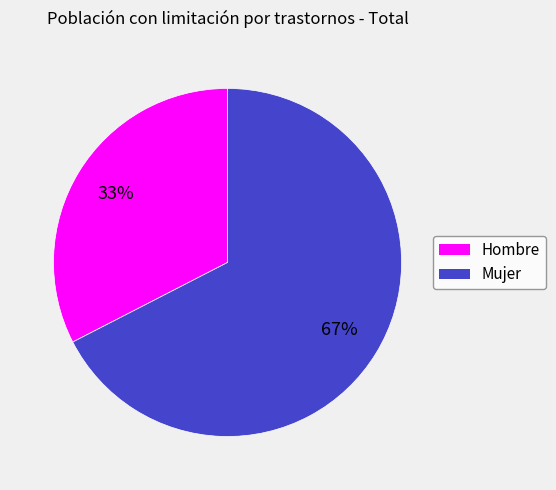

Which category has the smallest portion of the pie?

Hombre